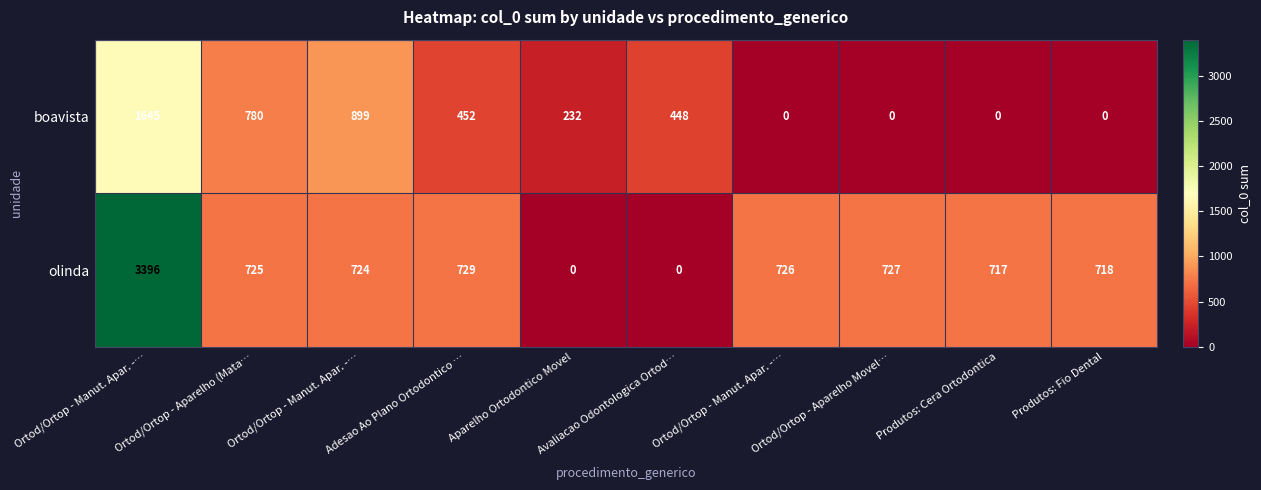

Reading right to left, transcribe all the data shown in this chart.

boavista: Produtos: Fio Dental=0	Produtos: Cera Ortodontica=0	Ortod/Ortop - Aparelho Movel…=0	Ortod/Ortop - Manut. Apar. -…=0	Avaliacao Odontologica Ortod…=448	Aparelho Ortodontico Movel=232	Adesao Ao Plano Ortodontico …=452	Ortod/Ortop - Manut. Apar. -…=899	Ortod/Ortop - Aparelho (Mata…=780	Ortod/Ortop - Manut. Apar. -…=1645
olinda: Produtos: Fio Dental=718	Produtos: Cera Ortodontica=717	Ortod/Ortop - Aparelho Movel…=727	Ortod/Ortop - Manut. Apar. -…=726	Avaliacao Odontologica Ortod…=0	Aparelho Ortodontico Movel=0	Adesao Ao Plano Ortodontico …=729	Ortod/Ortop - Manut. Apar. -…=724	Ortod/Ortop - Aparelho (Mata…=725	Ortod/Ortop - Manut. Apar. -…=3396